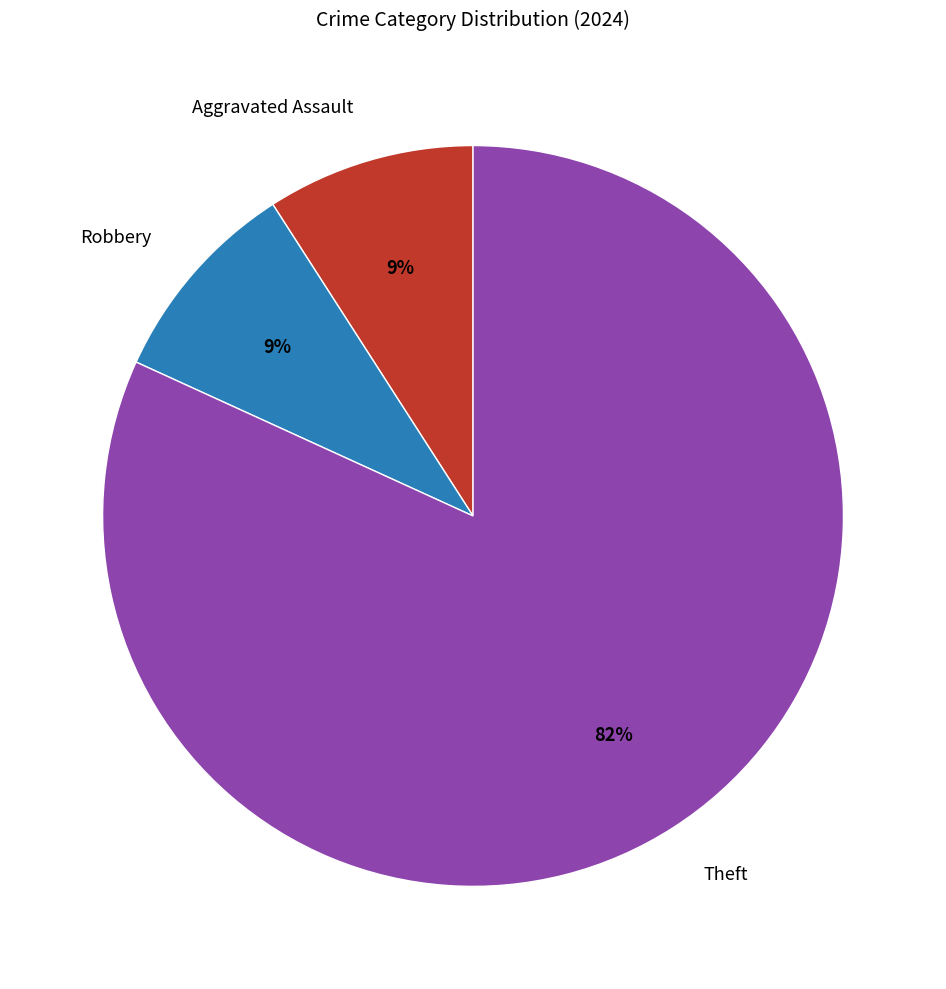

Which has a higher value, Aggravated Assault or Theft?

Theft